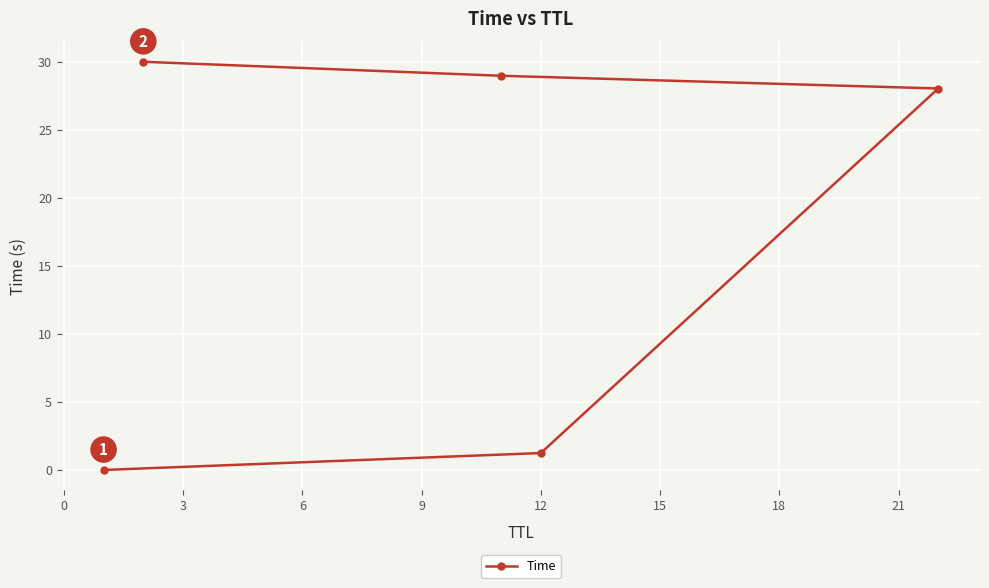

How many lines are shown in the chart?

1